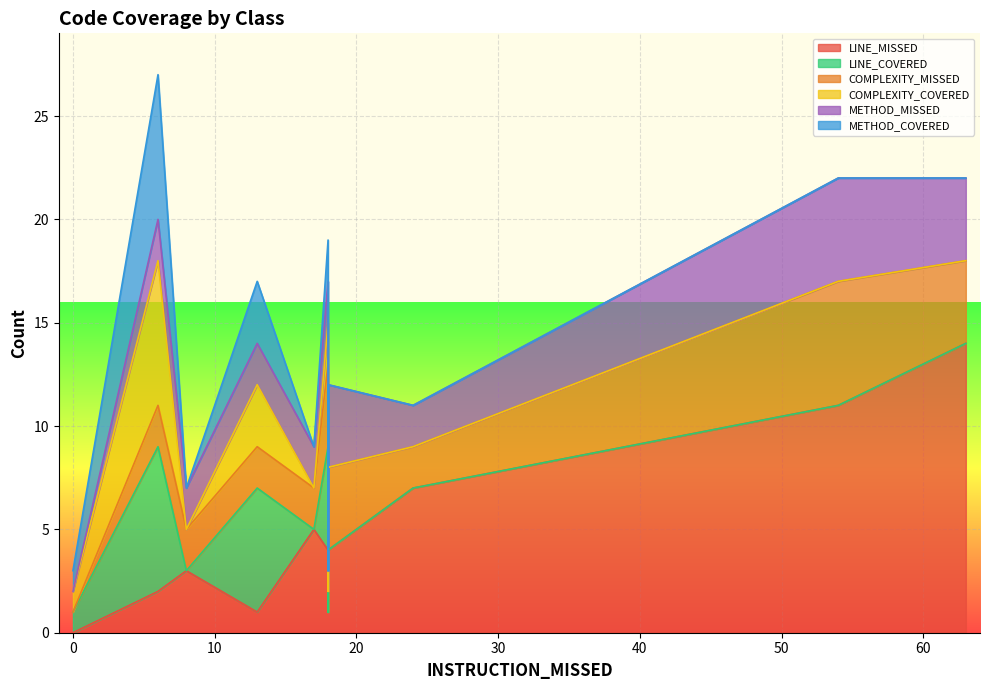

True or false: METHOD_MISSED has more than 0 interior local peaks.

True